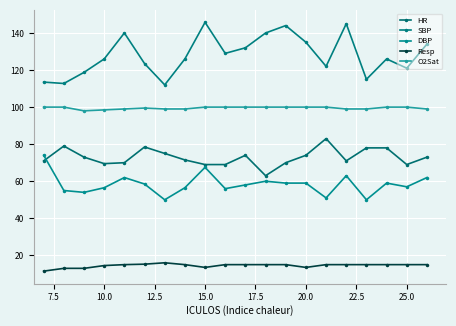

What is the maximum value shown in the chart?

145.8